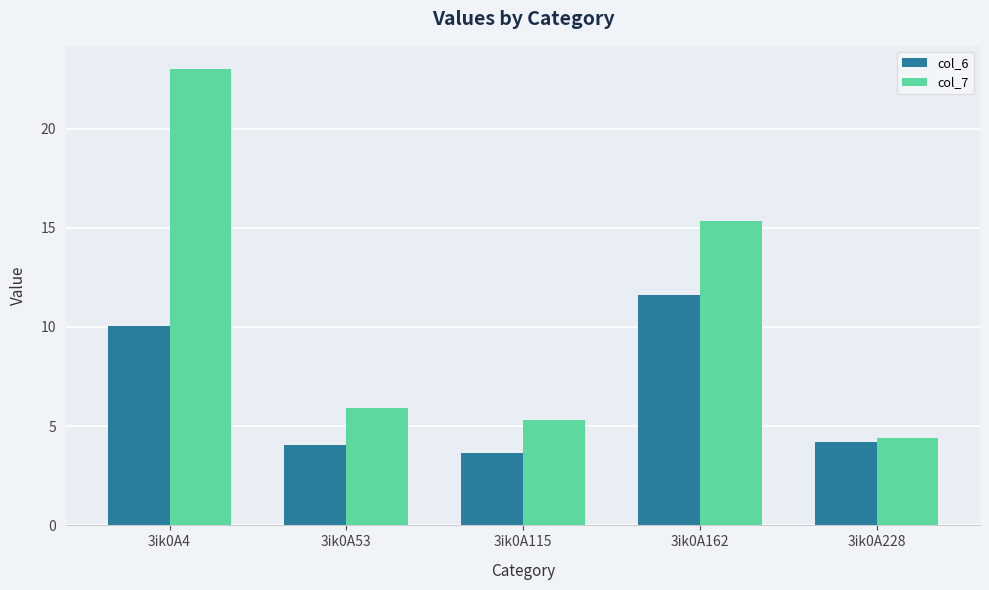

Reading left to right, what are all the values shown in this chart?

col_6: 10.1	4.1	3.7	11.6	4.2
col_7: 23.0	5.9	5.3	15.4	4.4